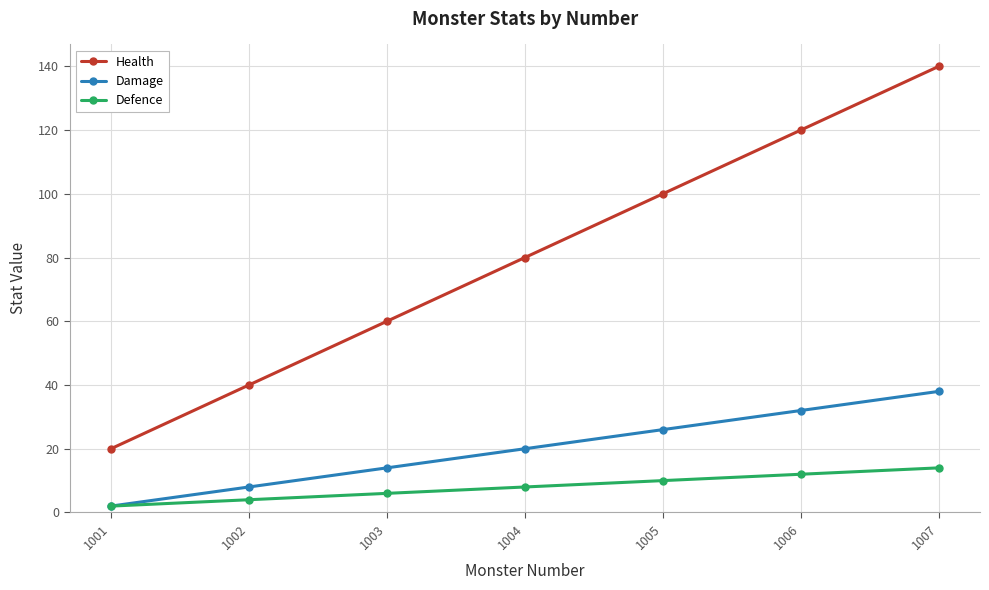

Count the number of categories in the chart.

7